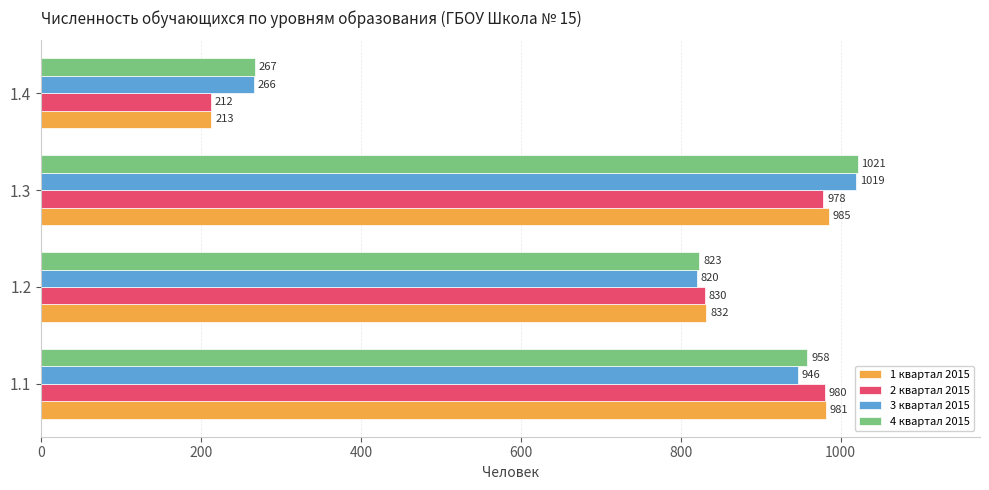

What is the greatest value displayed?

1021